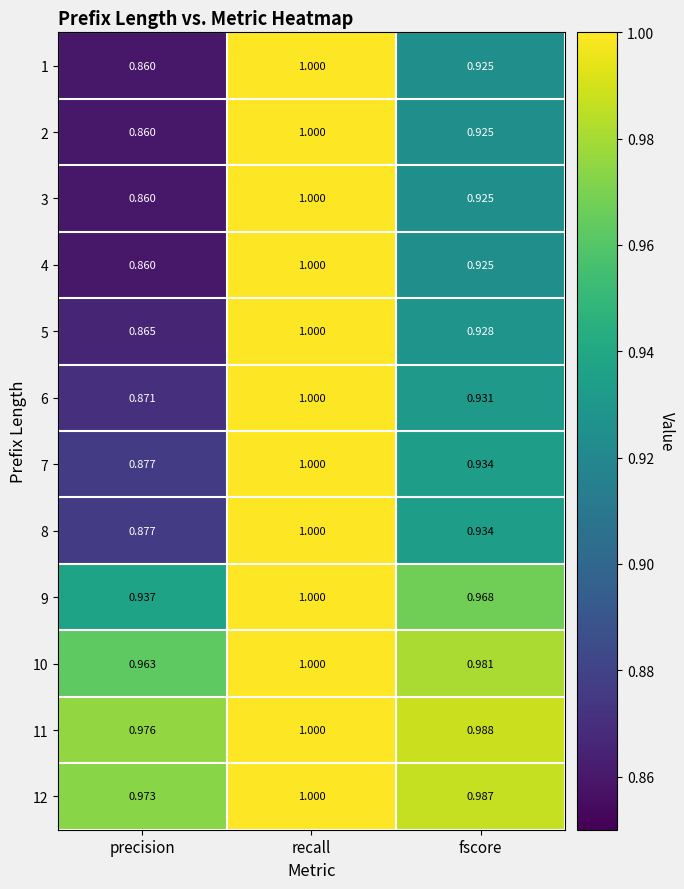

At which category is the sum across all series the highest?

recall